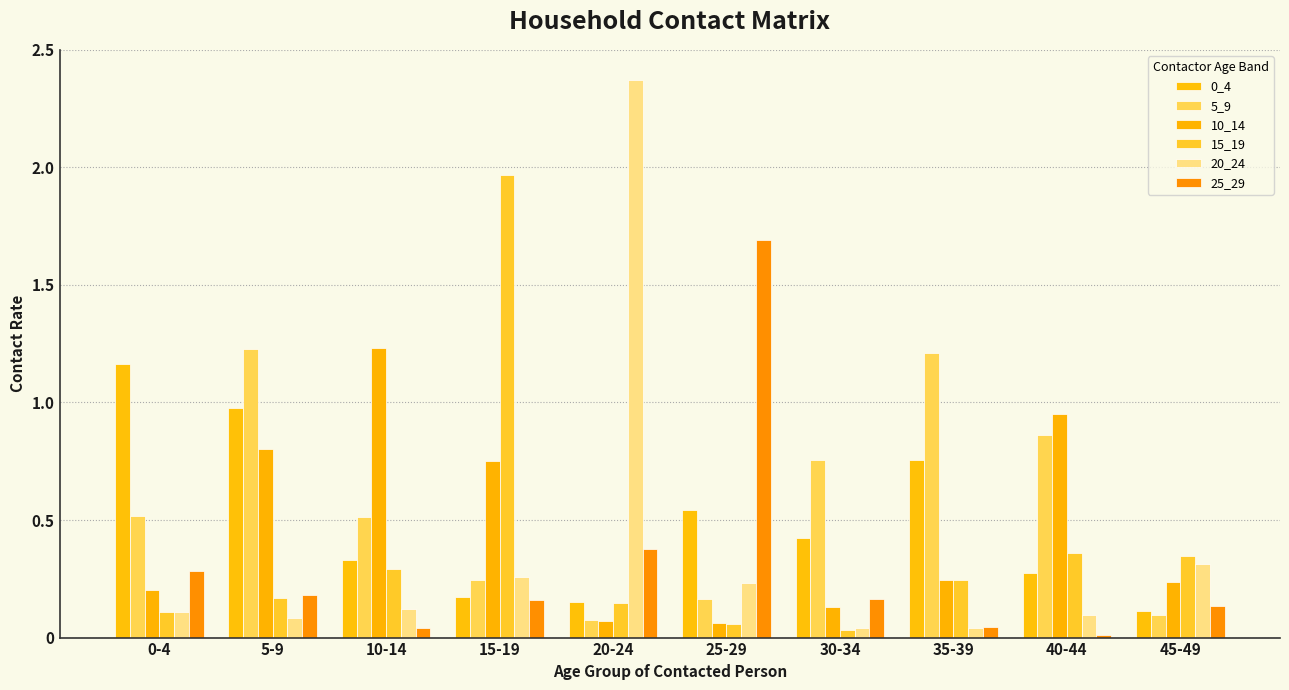

What is the spread (max minus min) of values at 0-4?

1.1